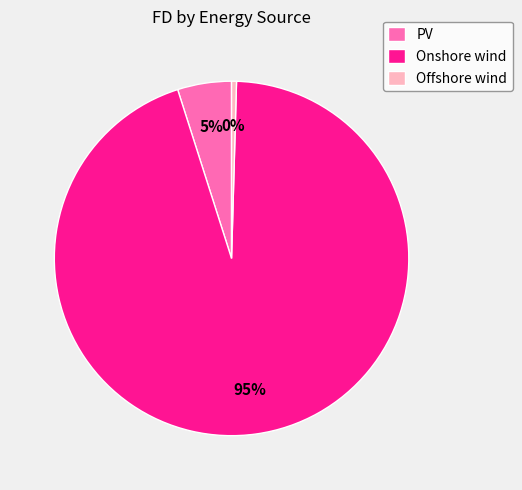

Does PV represent more than half of the total?

No